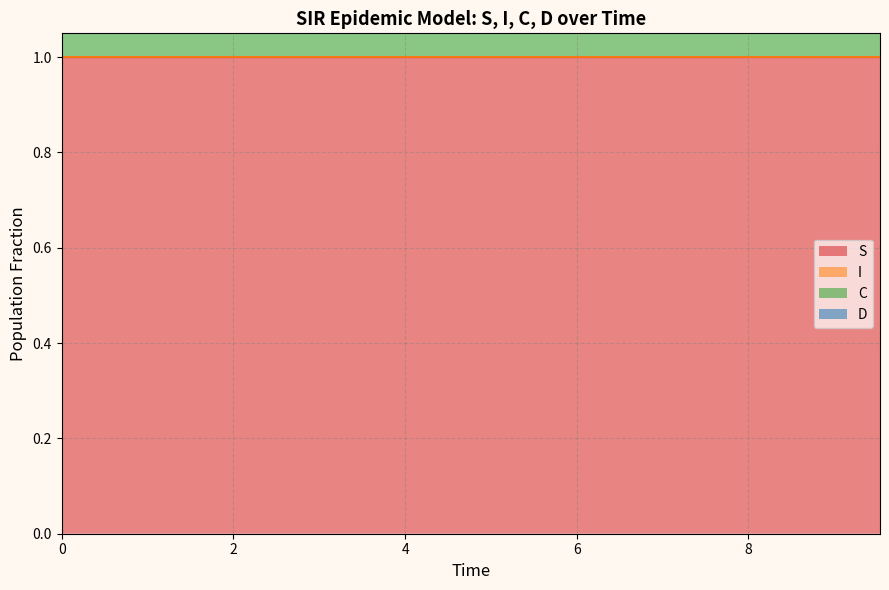

What is the highest value of the S series?

1.0